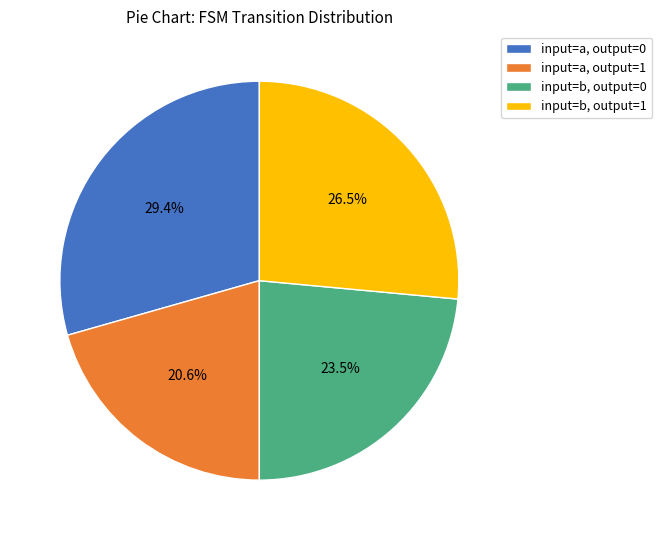

To the nearest percent, what is the average slice percentage?

25%